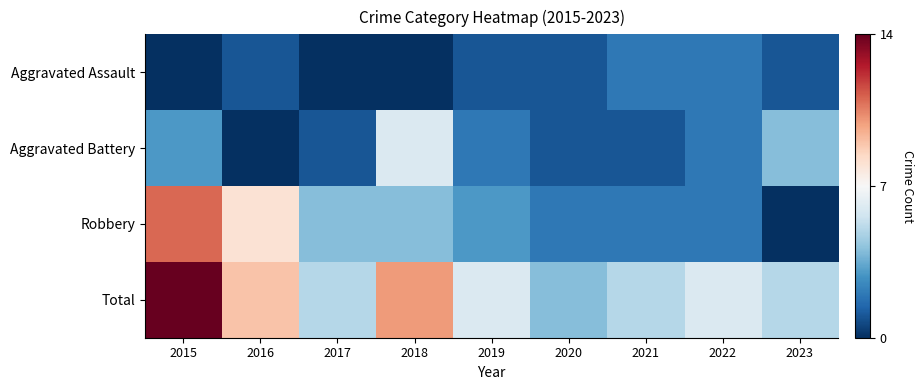

Which series has the largest total across all categories?

Total